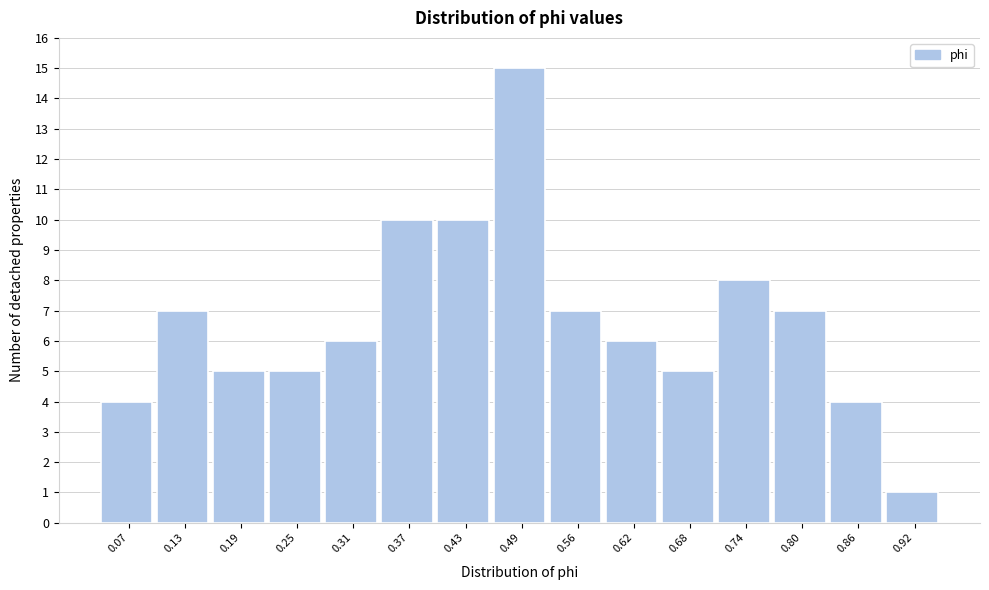

How tall is the bar that spans 0.59 to 0.65 on the x-axis? Neither the bar edges nor the heights are printed on the chart, so give them approximately, as read against the axes.

6